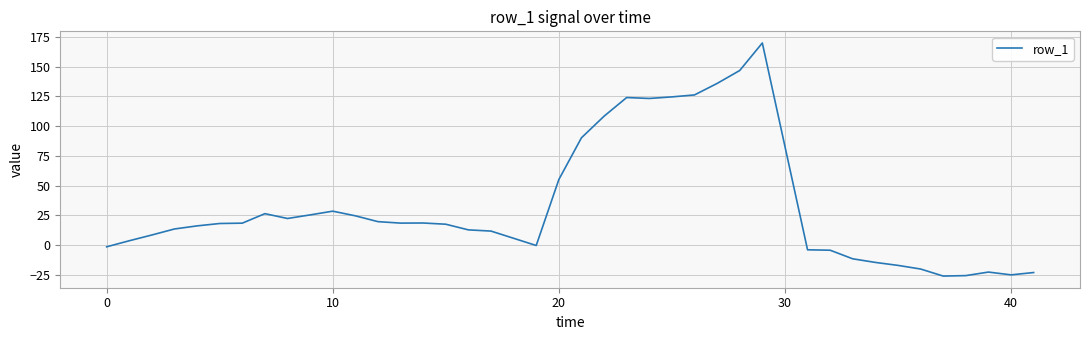

What is the smallest value displayed?

-25.9